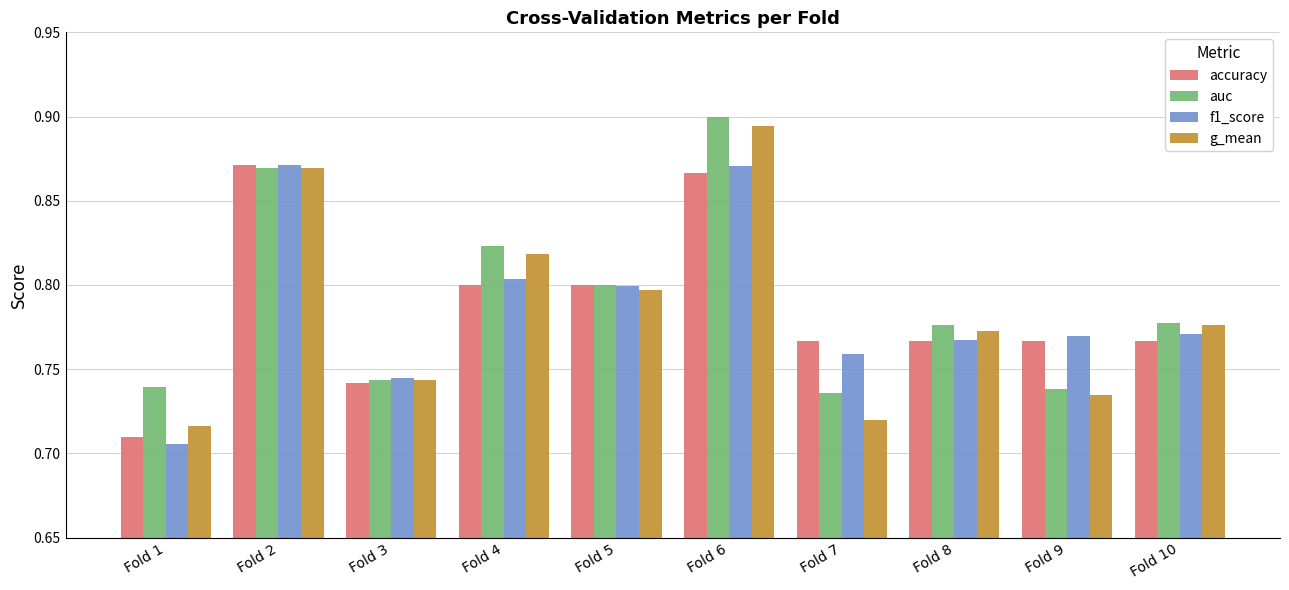

The value of accuracy at Fold 10 is 0.8. True or false?

True